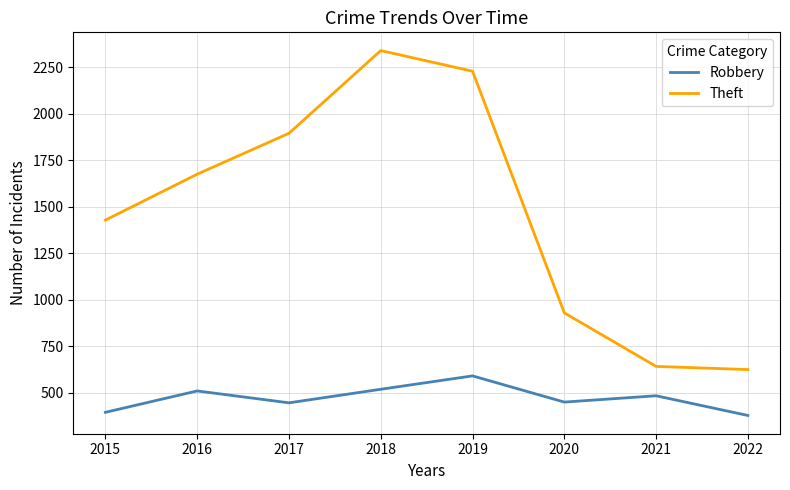

What is the difference between the maximum and second lowest values in the Theft series?

1699